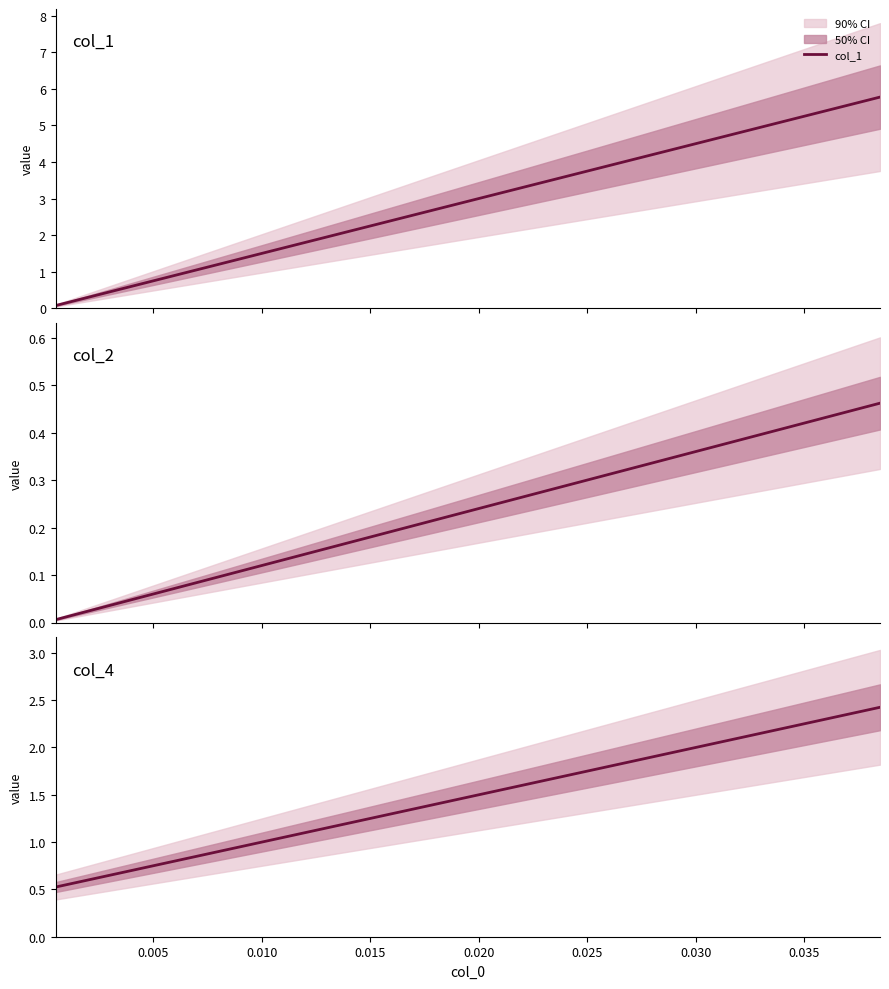

True or false: col_1 and col_2 intersect in this chart.

False